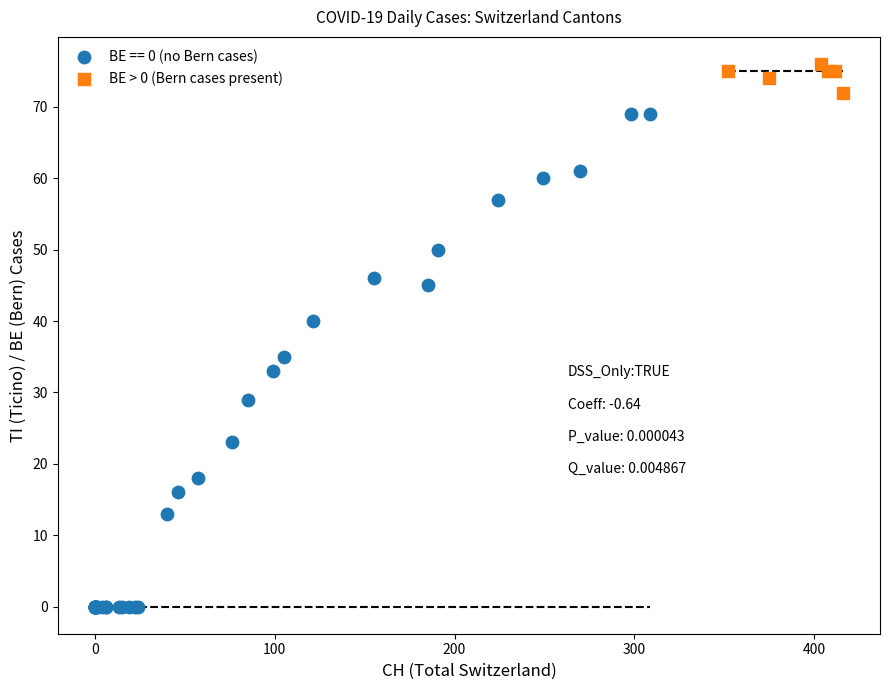

Which series has the largest Y range (max minus min)?

BE == 0 (no Bern cases)